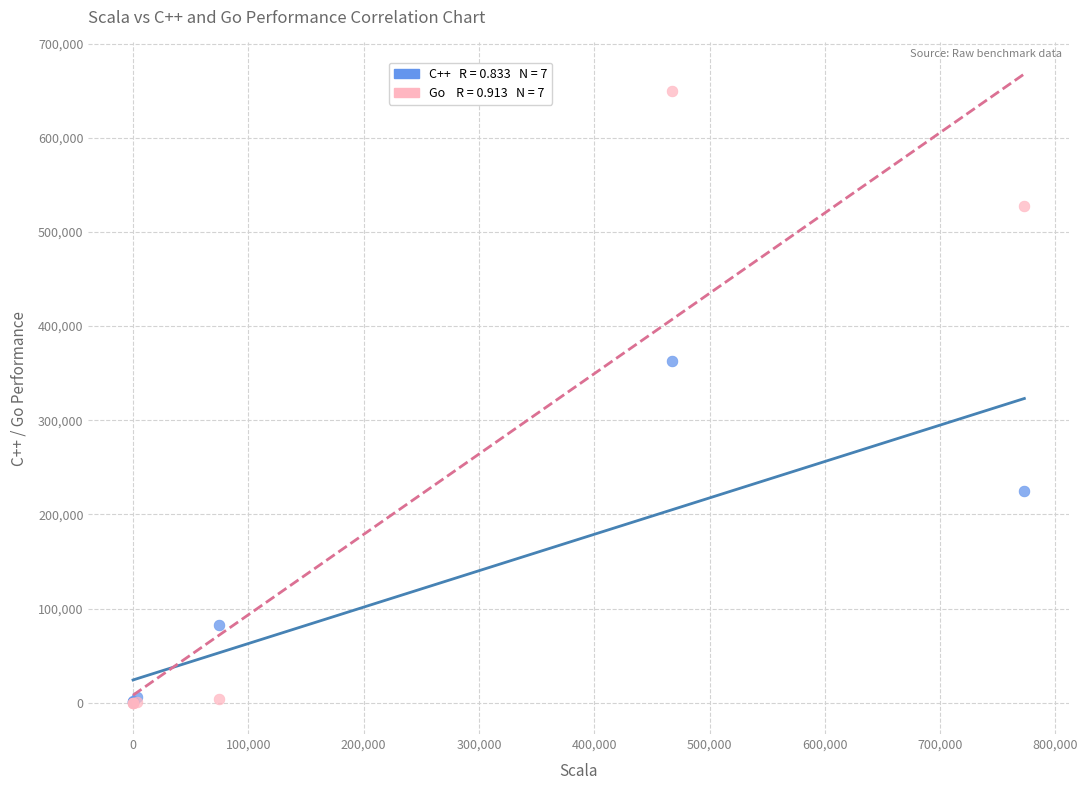

Across all series, what Y value is closest to 324860?

363370